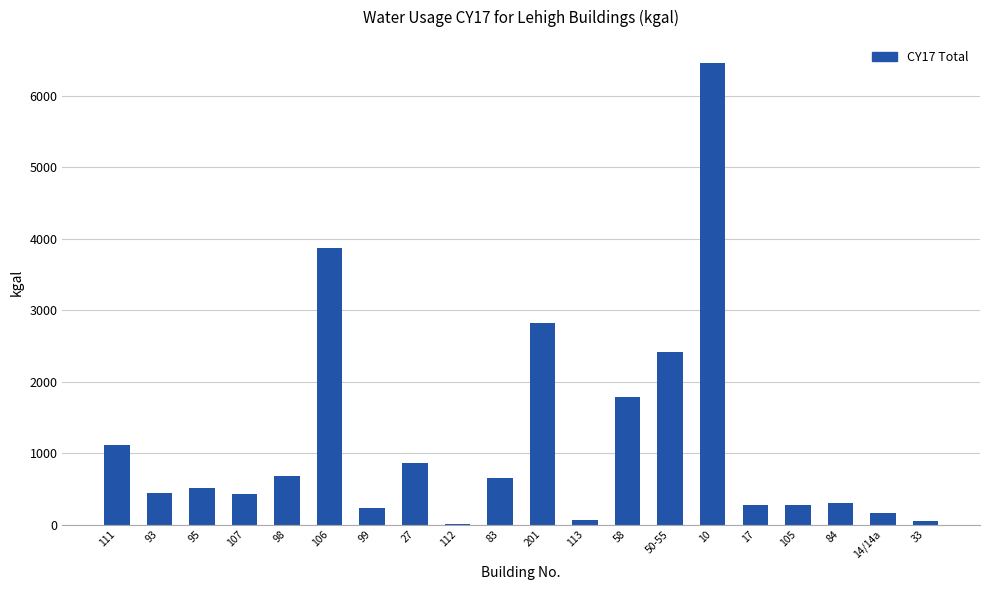

What is the greatest value displayed?

6460.0